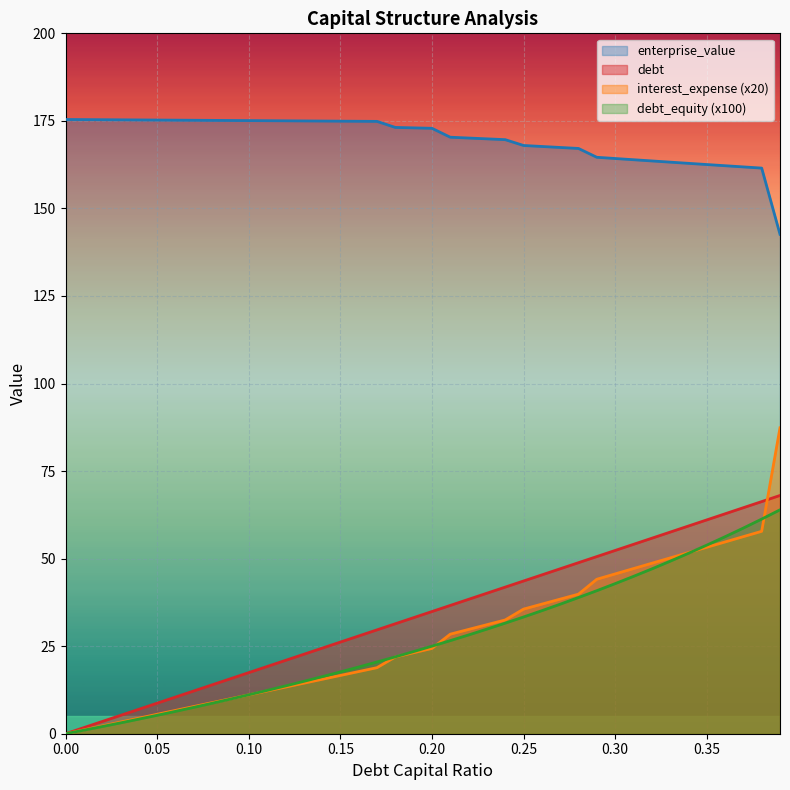

True or false: enterprise_value and debt_equity (x100) intersect in this chart.

False